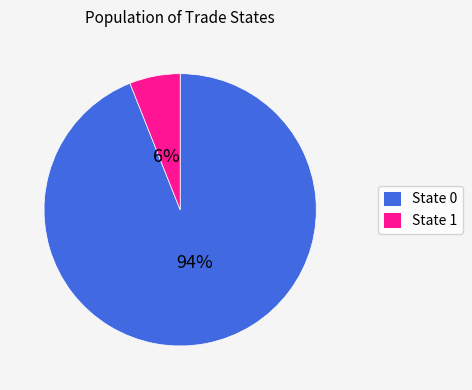

How many segments does this pie chart have?

2